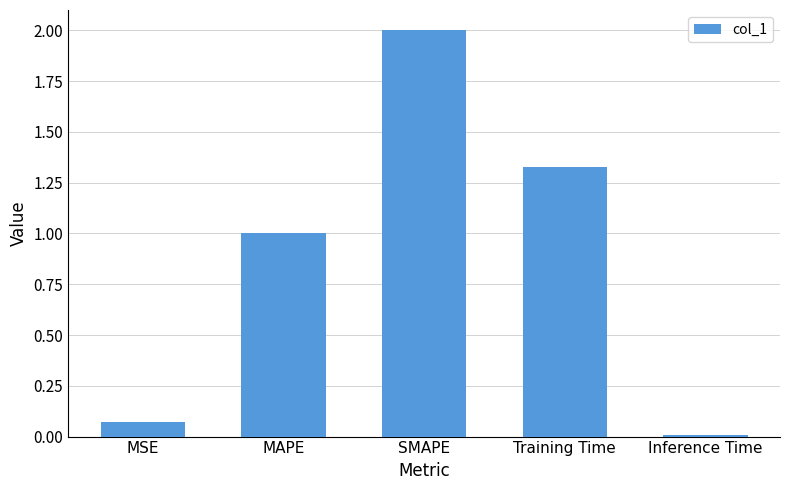

The chart shows a value of 3.0 at SMAPE. True or false?

False